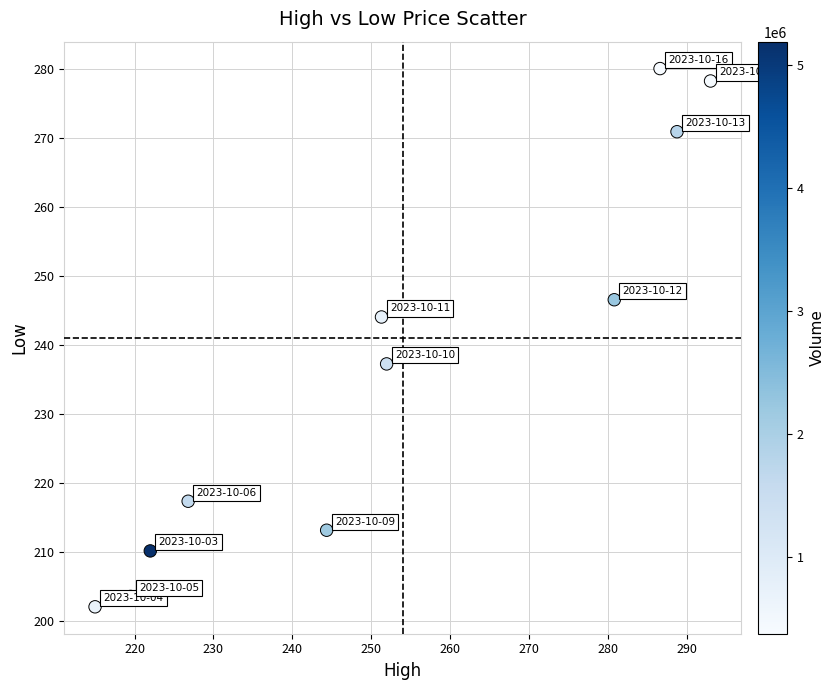

What is the average Y value?

236.6